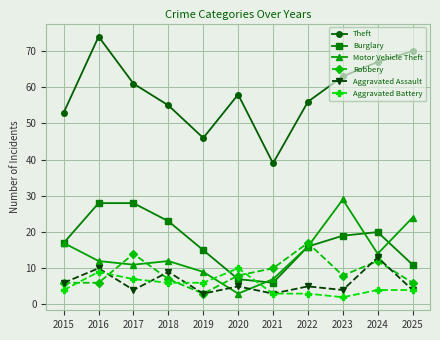

Reading left to right, what are all the values shown in this chart?

Theft: 2015=53	2016=74	2017=61	2018=55	2019=46	2020=58	2021=39	2022=56	2023=63	2024=67	2025=70
Burglary: 2015=17	2016=28	2017=28	2018=23	2019=15	2020=7	2021=6	2022=16	2023=19	2024=20	2025=11
Motor Vehicle Theft: 2015=17	2016=12	2017=11	2018=12	2019=9	2020=3	2021=7	2022=16	2023=29	2024=14	2025=24
Robbery: 2015=6	2016=6	2017=14	2018=7	2019=3	2020=8	2021=10	2022=17	2023=8	2024=12	2025=6
Aggravated Assault: 2015=6	2016=10	2017=4	2018=9	2019=3	2020=5	2021=3	2022=5	2023=4	2024=13	2025=4
Aggravated Battery: 2015=4	2016=9	2017=7	2018=6	2019=6	2020=10	2021=3	2022=3	2023=2	2024=4	2025=4